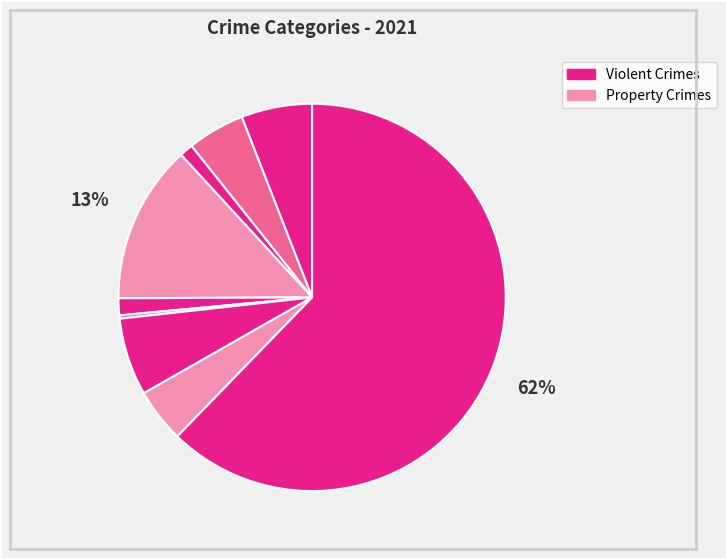

Is there a majority slice in this chart?

Yes